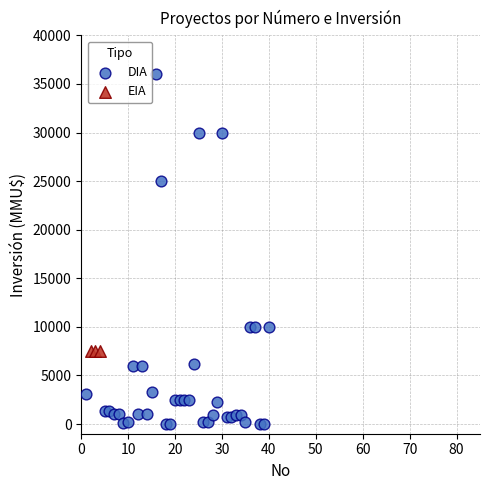

Which series reaches the maximum Y coordinate?

DIA